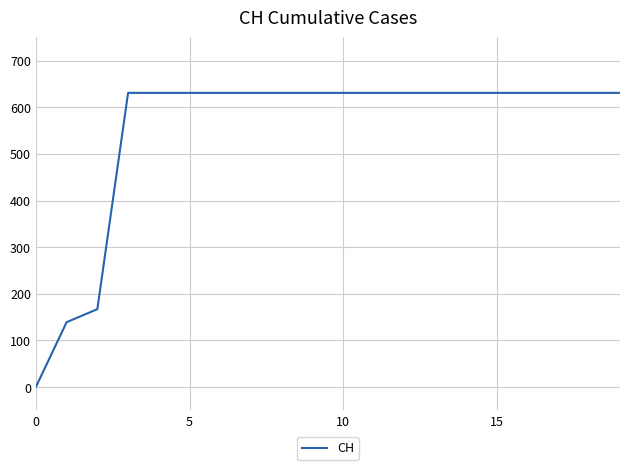

Is this an area chart (filled region under the line)?

No